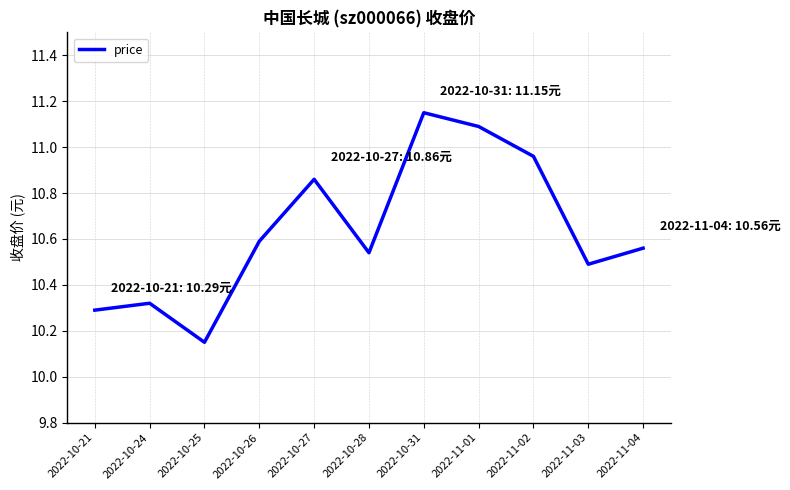

Between 2022-11-01 and 2022-10-28, which is larger?

2022-11-01